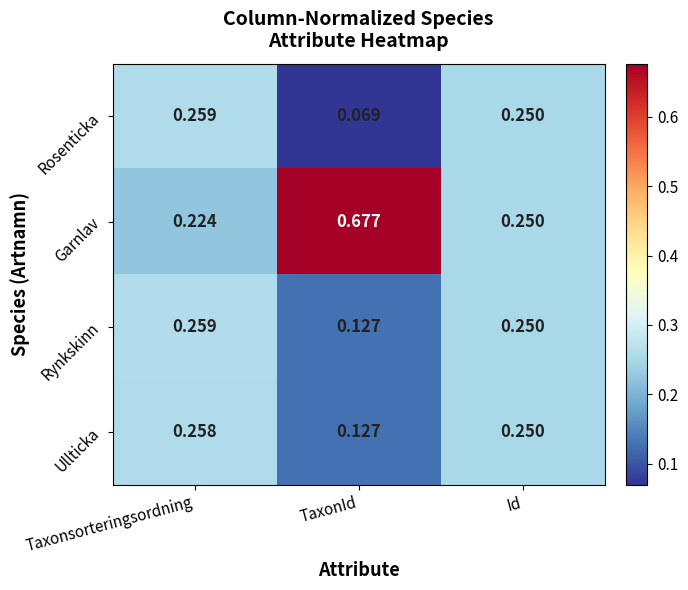

How many distinct data groups are displayed?

4